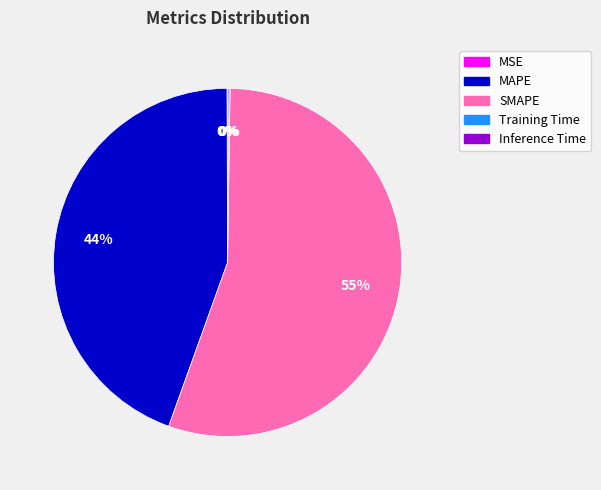

Is it true that MAPE is 44% of the pie?

True